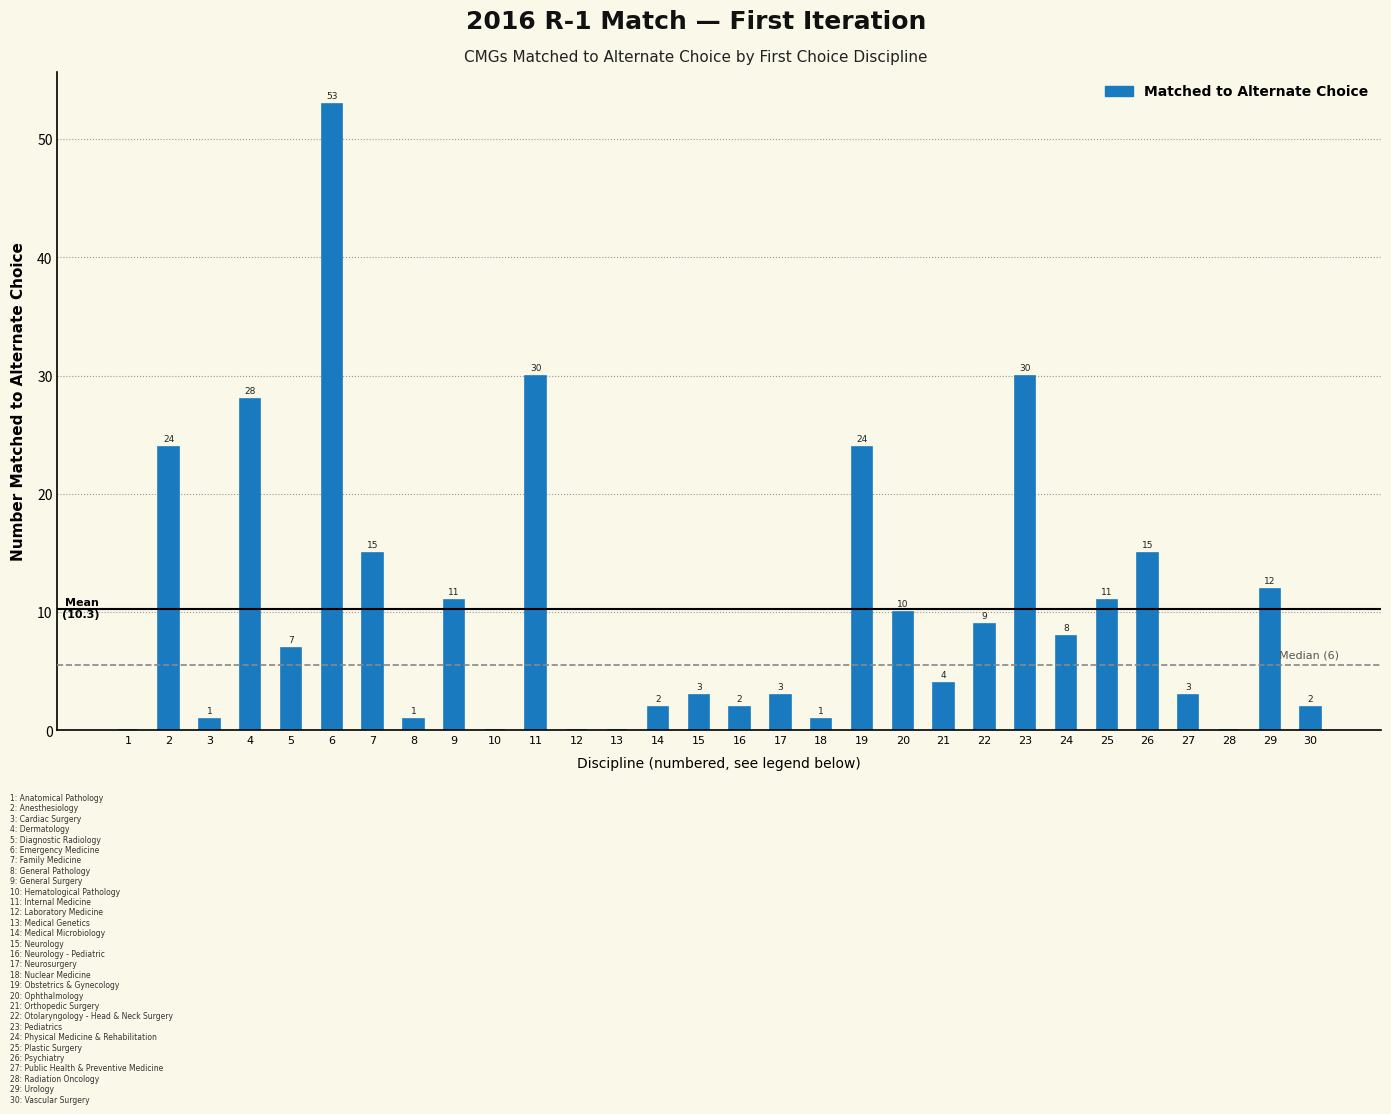

Reading right to left, transcribe all the data shown in this chart.

30=2	29=12	28=0	27=3	26=15	25=11	24=8	23=30	22=9	21=4	20=10	19=24	18=1	17=3	16=2	15=3	14=2	13=0	12=0	11=30	10=0	9=11	8=1	7=15	6=53	5=7	4=28	3=1	2=24	1=0